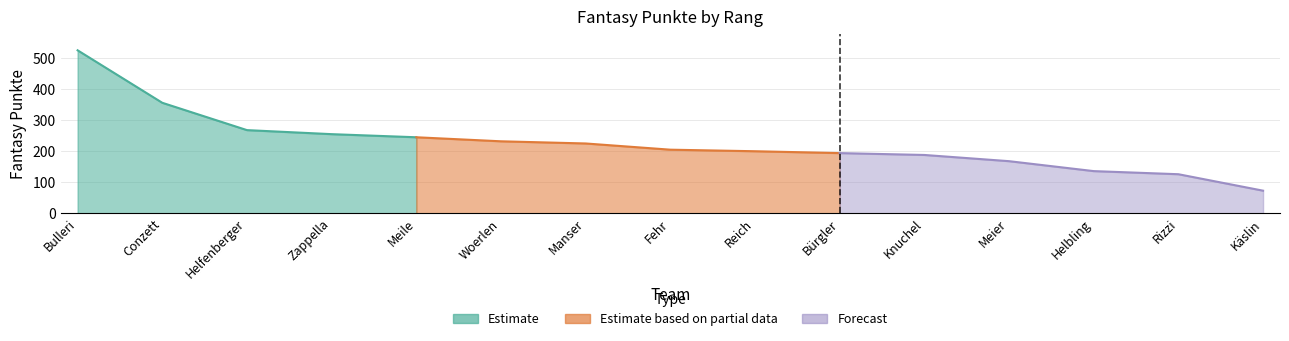

Reading right to left, extract all data points from this chart.

73	126	136	168	188	194	200	205	225	232	245	255	268	356	525